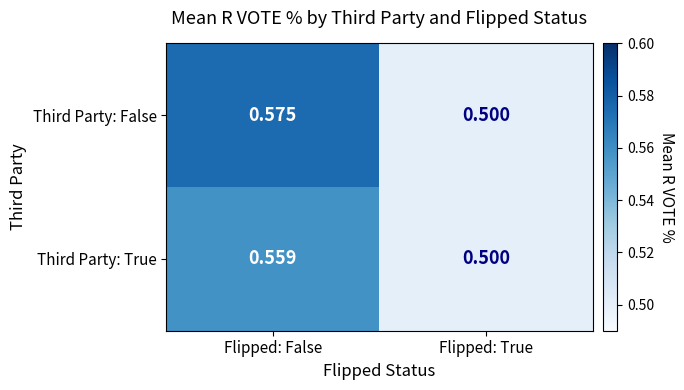

At which category is the sum across all series the highest?

Flipped: False